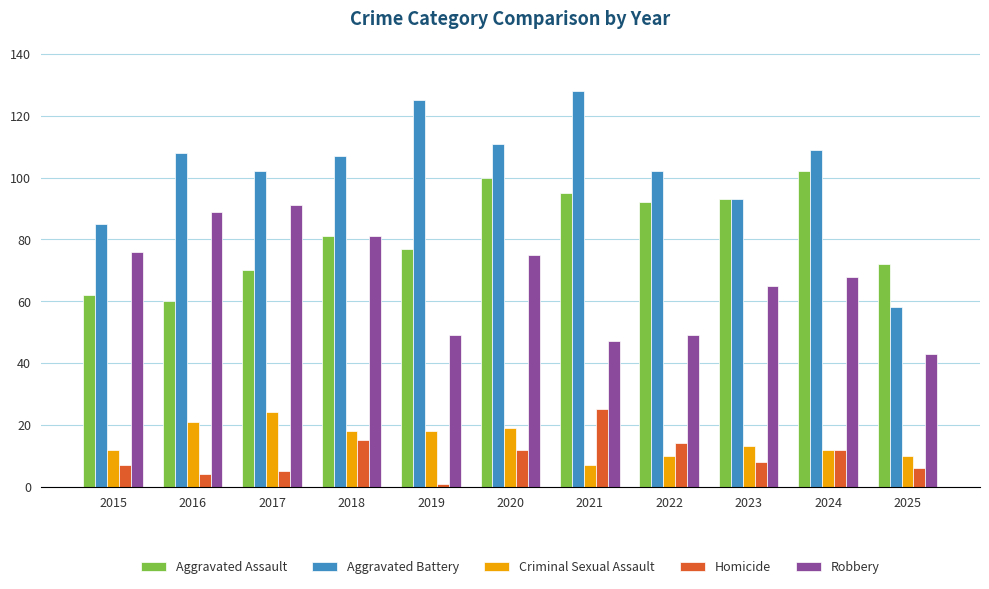

What are all the series names shown in the legend?

Aggravated Assault, Aggravated Battery, Criminal Sexual Assault, Homicide, Robbery